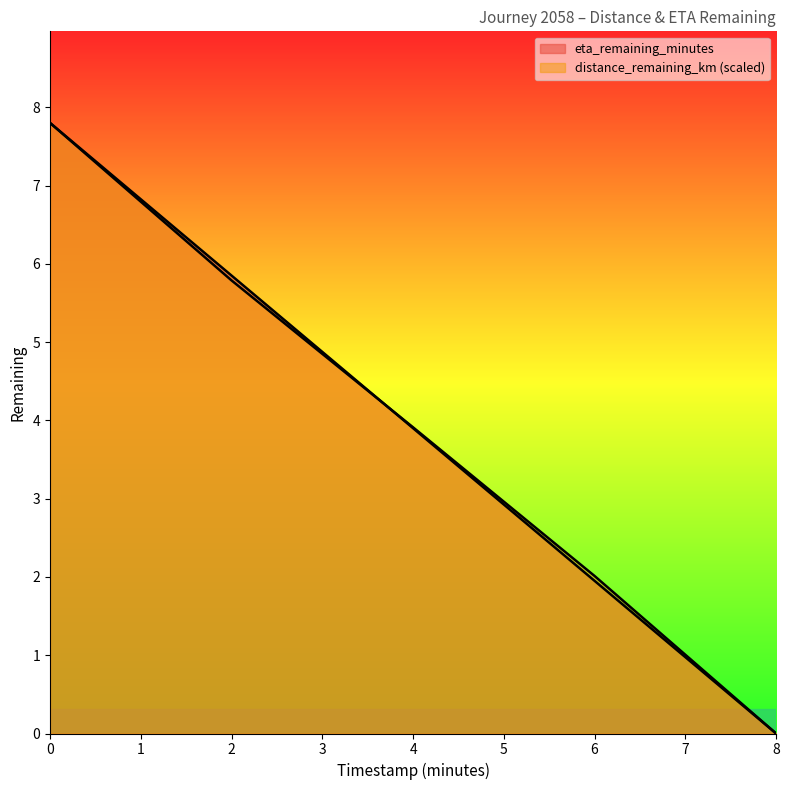

How many lines are shown in the chart?

2